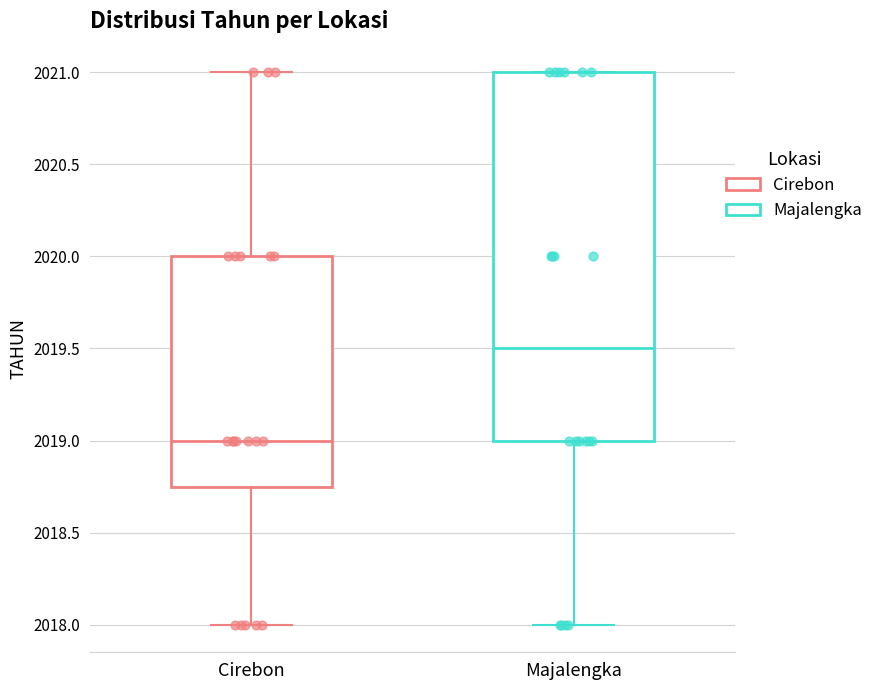

Which box has the lowest median line?

Cirebon